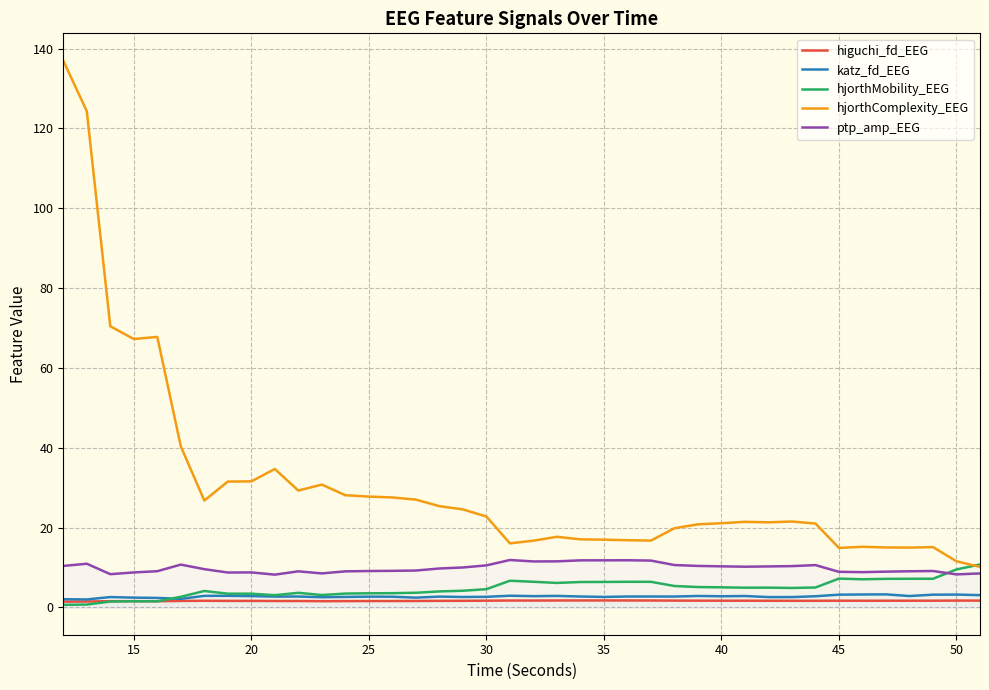

Which series has the largest range (max minus min)?

hjorthComplexity_EEG